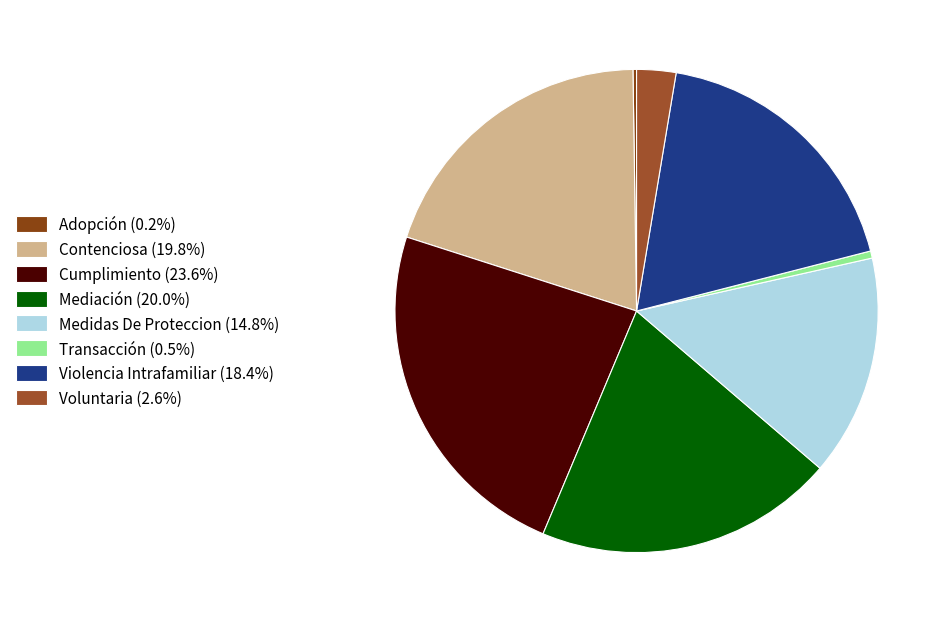

The Voluntaria slice represents 3% of the pie. True or false?

True